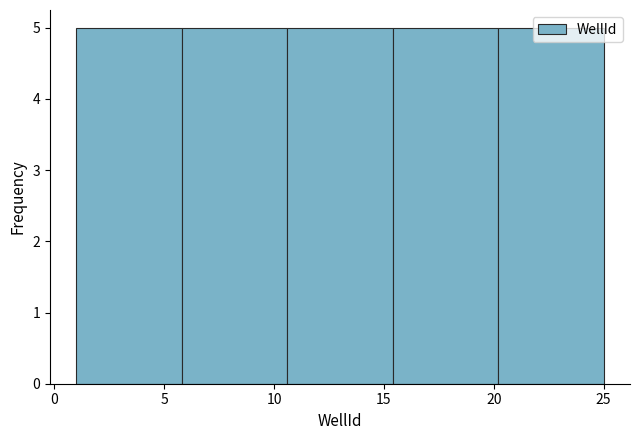

What is the height of the bar covering 15.4 to 20.2 on the x-axis? Neither the bar edges nor the heights are printed on the chart, so give them approximately, as read against the axes.

5